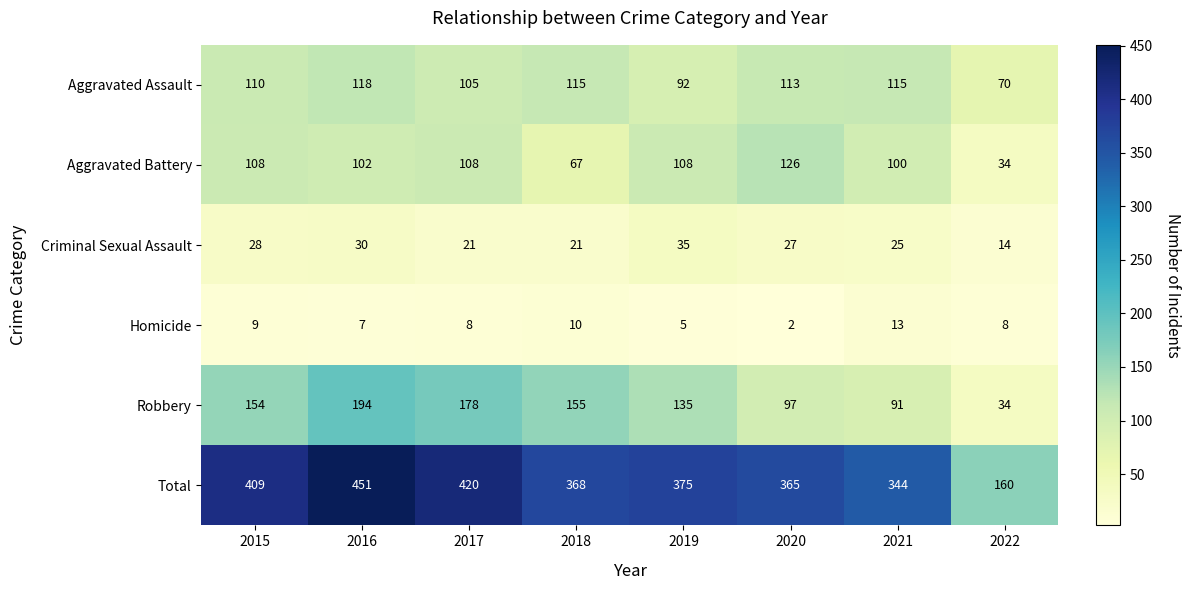

How many distinct data groups are displayed?

6